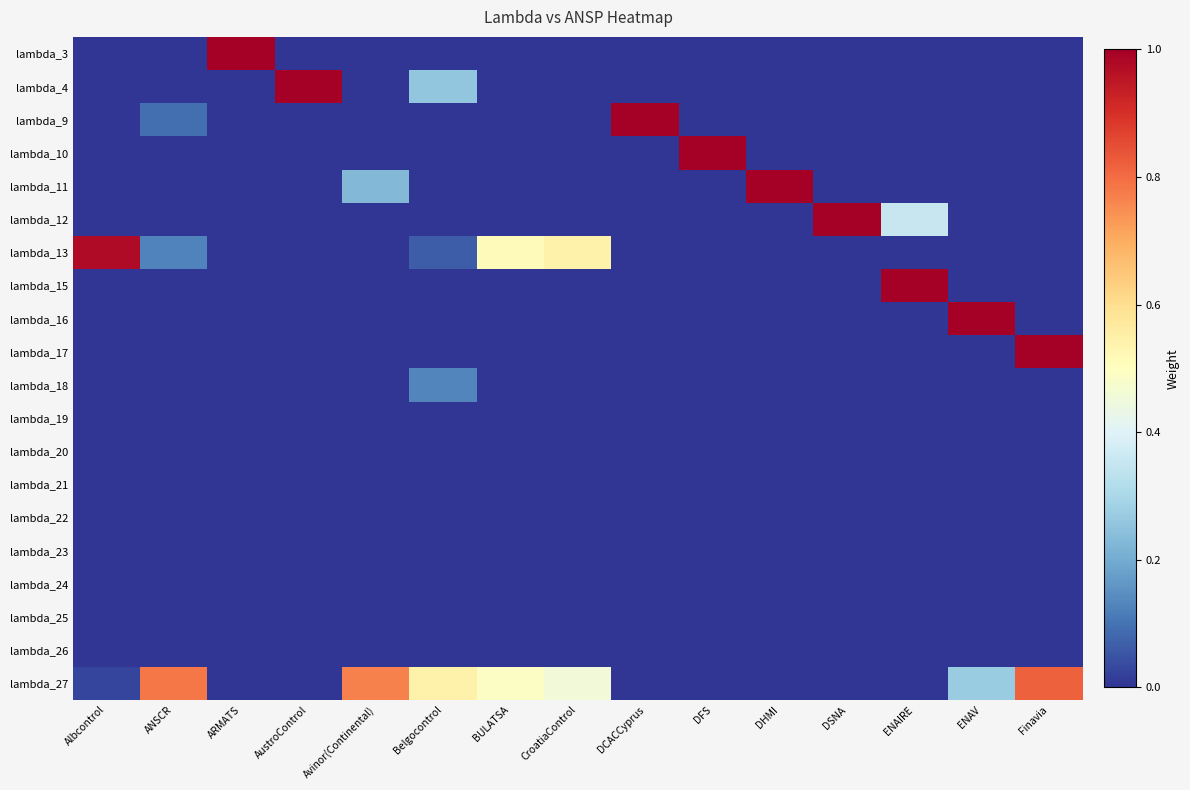

Reading left to right, what are all the values shown in this chart?

lambda_3: Albcontrol=0.0	ANSCR=0.0	ARMATS=1.0	AustroControl=0.0	Avinor(Continental)=0.0	Belgocontrol=0.0	BULATSA=0.0	CroatiaControl=0.0	DCACCyprus=0.0	DFS=0.0	DHMI=0.0	DSNA=0.0	ENAIRE=0.0	ENAV=0.0	Finavia=0.0
lambda_4: Albcontrol=0.0	ANSCR=0.0	ARMATS=0.0	AustroControl=1.0	Avinor(Continental)=0.0	Belgocontrol=0.3	BULATSA=0.0	CroatiaControl=0.0	DCACCyprus=0.0	DFS=0.0	DHMI=0.0	DSNA=0.0	ENAIRE=0.0	ENAV=0.0	Finavia=0.0
lambda_9: Albcontrol=0.0	ANSCR=0.1	ARMATS=0.0	AustroControl=0.0	Avinor(Continental)=0.0	Belgocontrol=0.0	BULATSA=0.0	CroatiaControl=0.0	DCACCyprus=1.0	DFS=0.0	DHMI=0.0	DSNA=0.0	ENAIRE=0.0	ENAV=0.0	Finavia=0.0
lambda_10: Albcontrol=0.0	ANSCR=0.0	ARMATS=0.0	AustroControl=0.0	Avinor(Continental)=0.0	Belgocontrol=0.0	BULATSA=0.0	CroatiaControl=0.0	DCACCyprus=0.0	DFS=1.0	DHMI=0.0	DSNA=0.0	ENAIRE=0.0	ENAV=0.0	Finavia=0.0
lambda_11: Albcontrol=0.0	ANSCR=0.0	ARMATS=0.0	AustroControl=0.0	Avinor(Continental)=0.2	Belgocontrol=0.0	BULATSA=0.0	CroatiaControl=0.0	DCACCyprus=0.0	DFS=0.0	DHMI=1.0	DSNA=0.0	ENAIRE=0.0	ENAV=0.0	Finavia=0.0
lambda_12: Albcontrol=0.0	ANSCR=0.0	ARMATS=0.0	AustroControl=0.0	Avinor(Continental)=0.0	Belgocontrol=0.0	BULATSA=0.0	CroatiaControl=0.0	DCACCyprus=0.0	DFS=0.0	DHMI=0.0	DSNA=1.0	ENAIRE=0.4	ENAV=0.0	Finavia=0.0
lambda_13: Albcontrol=1.0	ANSCR=0.1	ARMATS=0.0	AustroControl=0.0	Avinor(Continental)=0.0	Belgocontrol=0.1	BULATSA=0.5	CroatiaControl=0.5	DCACCyprus=0.0	DFS=0.0	DHMI=0.0	DSNA=0.0	ENAIRE=0.0	ENAV=0.0	Finavia=0.0
lambda_15: Albcontrol=0.0	ANSCR=0.0	ARMATS=0.0	AustroControl=0.0	Avinor(Continental)=0.0	Belgocontrol=0.0	BULATSA=0.0	CroatiaControl=0.0	DCACCyprus=0.0	DFS=0.0	DHMI=0.0	DSNA=0.0	ENAIRE=1.0	ENAV=0.0	Finavia=0.0
lambda_16: Albcontrol=0.0	ANSCR=0.0	ARMATS=0.0	AustroControl=0.0	Avinor(Continental)=0.0	Belgocontrol=0.0	BULATSA=0.0	CroatiaControl=0.0	DCACCyprus=0.0	DFS=0.0	DHMI=0.0	DSNA=0.0	ENAIRE=0.0	ENAV=1.0	Finavia=0.0
lambda_17: Albcontrol=0.0	ANSCR=0.0	ARMATS=0.0	AustroControl=0.0	Avinor(Continental)=0.0	Belgocontrol=0.0	BULATSA=0.0	CroatiaControl=0.0	DCACCyprus=0.0	DFS=0.0	DHMI=0.0	DSNA=0.0	ENAIRE=0.0	ENAV=0.0	Finavia=1.0
lambda_18: Albcontrol=0.0	ANSCR=0.0	ARMATS=0.0	AustroControl=0.0	Avinor(Continental)=0.0	Belgocontrol=0.1	BULATSA=0.0	CroatiaControl=0.0	DCACCyprus=0.0	DFS=0.0	DHMI=0.0	DSNA=0.0	ENAIRE=0.0	ENAV=0.0	Finavia=0.0
lambda_19: Albcontrol=0.0	ANSCR=0.0	ARMATS=0.0	AustroControl=0.0	Avinor(Continental)=0.0	Belgocontrol=0.0	BULATSA=0.0	CroatiaControl=0.0	DCACCyprus=0.0	DFS=0.0	DHMI=0.0	DSNA=0.0	ENAIRE=0.0	ENAV=0.0	Finavia=0.0
lambda_20: Albcontrol=0.0	ANSCR=0.0	ARMATS=0.0	AustroControl=0.0	Avinor(Continental)=0.0	Belgocontrol=0.0	BULATSA=0.0	CroatiaControl=0.0	DCACCyprus=0.0	DFS=0.0	DHMI=0.0	DSNA=0.0	ENAIRE=0.0	ENAV=0.0	Finavia=0.0
lambda_21: Albcontrol=0.0	ANSCR=0.0	ARMATS=0.0	AustroControl=0.0	Avinor(Continental)=0.0	Belgocontrol=0.0	BULATSA=0.0	CroatiaControl=0.0	DCACCyprus=0.0	DFS=0.0	DHMI=0.0	DSNA=0.0	ENAIRE=0.0	ENAV=0.0	Finavia=0.0
lambda_22: Albcontrol=0.0	ANSCR=0.0	ARMATS=0.0	AustroControl=0.0	Avinor(Continental)=0.0	Belgocontrol=0.0	BULATSA=0.0	CroatiaControl=0.0	DCACCyprus=0.0	DFS=0.0	DHMI=0.0	DSNA=0.0	ENAIRE=0.0	ENAV=0.0	Finavia=0.0
lambda_23: Albcontrol=0.0	ANSCR=0.0	ARMATS=0.0	AustroControl=0.0	Avinor(Continental)=0.0	Belgocontrol=0.0	BULATSA=0.0	CroatiaControl=0.0	DCACCyprus=0.0	DFS=0.0	DHMI=0.0	DSNA=0.0	ENAIRE=0.0	ENAV=0.0	Finavia=0.0
lambda_24: Albcontrol=0.0	ANSCR=0.0	ARMATS=0.0	AustroControl=0.0	Avinor(Continental)=0.0	Belgocontrol=0.0	BULATSA=0.0	CroatiaControl=0.0	DCACCyprus=0.0	DFS=0.0	DHMI=0.0	DSNA=0.0	ENAIRE=0.0	ENAV=0.0	Finavia=0.0
lambda_25: Albcontrol=0.0	ANSCR=0.0	ARMATS=0.0	AustroControl=0.0	Avinor(Continental)=0.0	Belgocontrol=0.0	BULATSA=0.0	CroatiaControl=0.0	DCACCyprus=0.0	DFS=0.0	DHMI=0.0	DSNA=0.0	ENAIRE=0.0	ENAV=0.0	Finavia=0.0
lambda_26: Albcontrol=0.0	ANSCR=0.0	ARMATS=0.0	AustroControl=0.0	Avinor(Continental)=0.0	Belgocontrol=0.0	BULATSA=0.0	CroatiaControl=0.0	DCACCyprus=0.0	DFS=0.0	DHMI=0.0	DSNA=0.0	ENAIRE=0.0	ENAV=0.0	Finavia=0.0
lambda_27: Albcontrol=0.0	ANSCR=0.8	ARMATS=0.0	AustroControl=0.0	Avinor(Continental)=0.8	Belgocontrol=0.5	BULATSA=0.5	CroatiaControl=0.5	DCACCyprus=0.0	DFS=0.0	DHMI=0.0	DSNA=0.0	ENAIRE=0.0	ENAV=0.3	Finavia=0.8